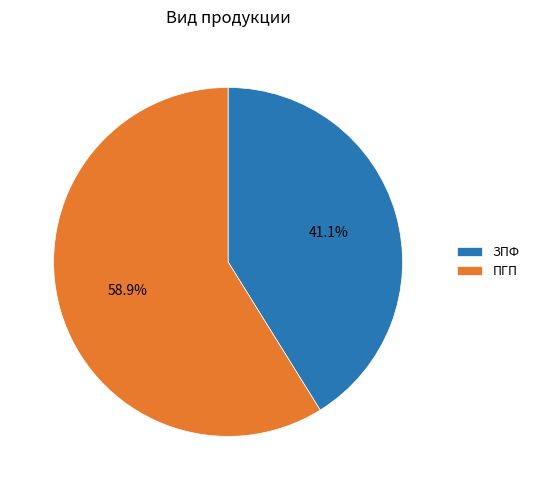

To the nearest percent, what percentage of the pie is ПГП?

59%